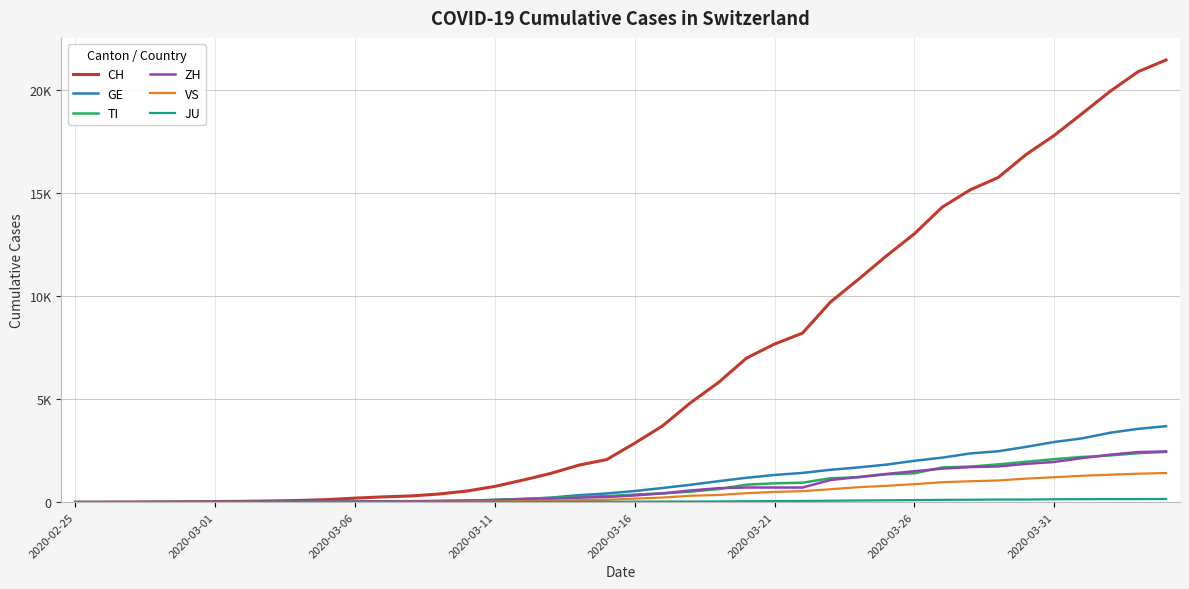

Does the chart have visible grid lines?

Yes